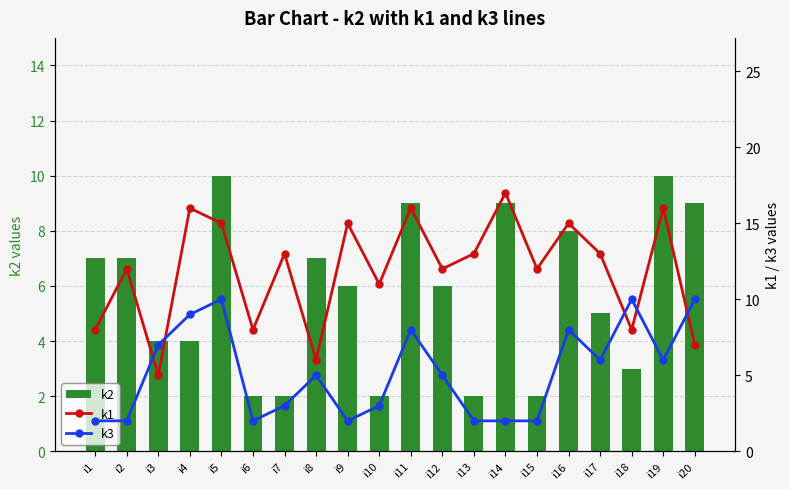

What is the difference between the highest and lowest values at i12?

7